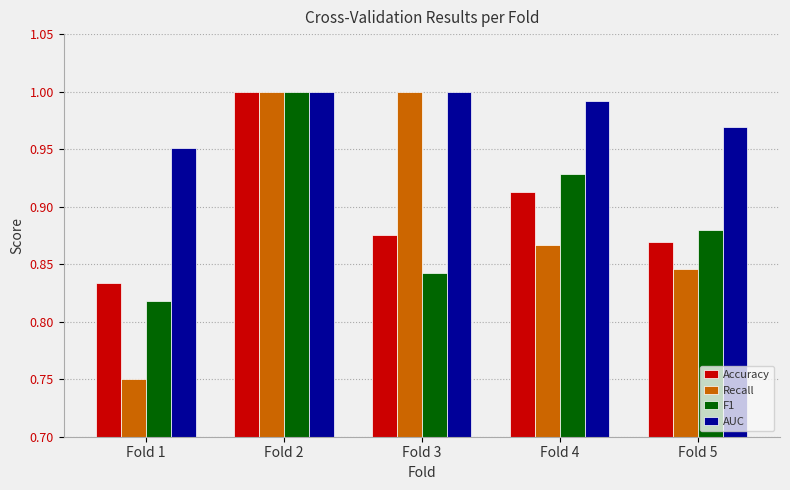

True or false: AUC has a value of 1.0 at Fold 4.

True